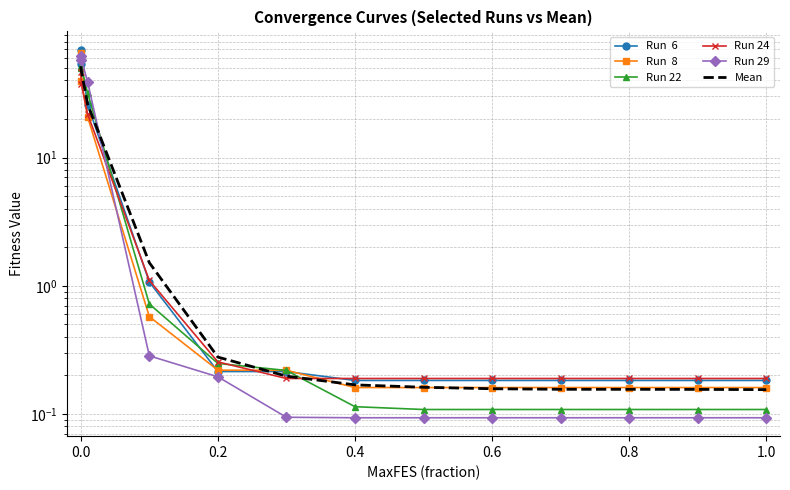

How many lines are shown in the chart?

6